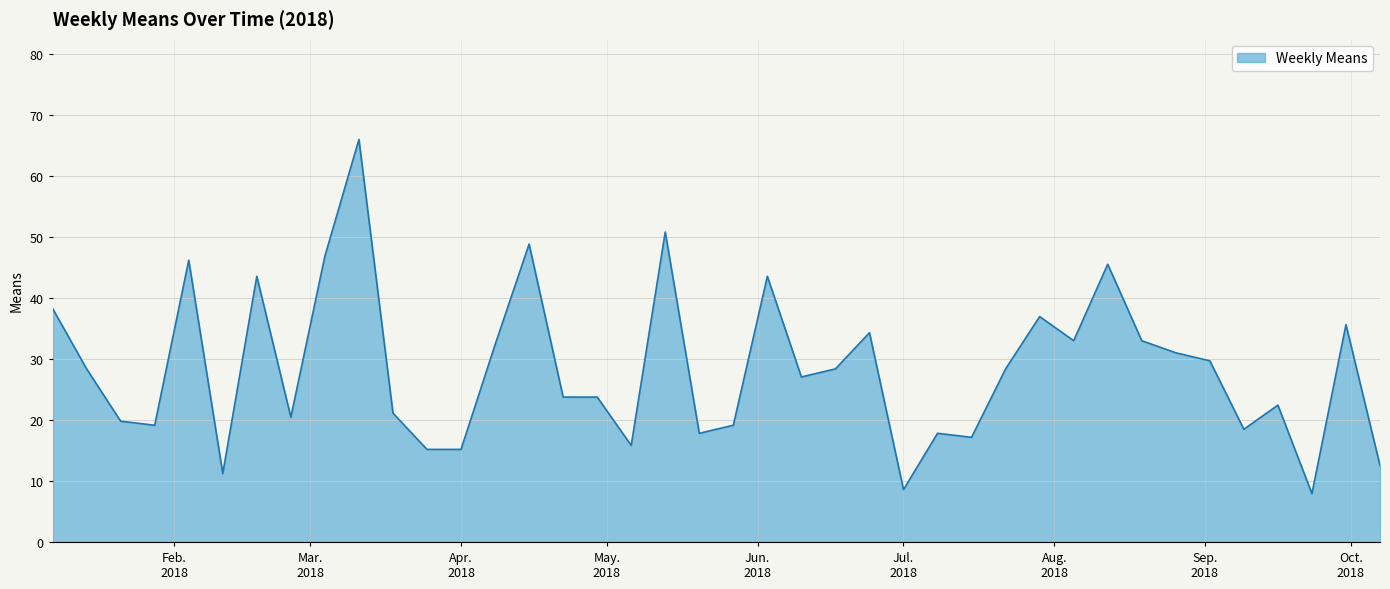

What is the minimum value shown in the chart?

7.9